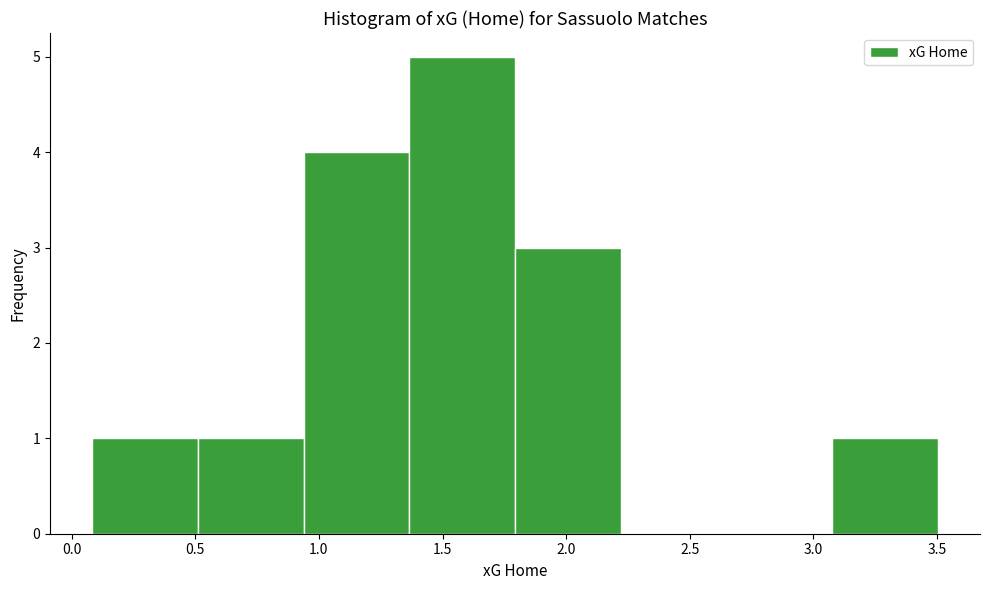

Reading left to right, transcribe this chart: for each bar, give the range it covers on the x-axis and its height. Neither the bar edges nor the heights are printed on the chart, so give them approximately, as read against the axes.

0.10 to 0.50: 1
0.50 to 0.95: 1
0.95 to 1.35: 4
1.35 to 1.80: 5
1.80 to 2.20: 3
2.20 to 2.65: 0
2.65 to 3.10: 0
3.10 to 3.50: 1